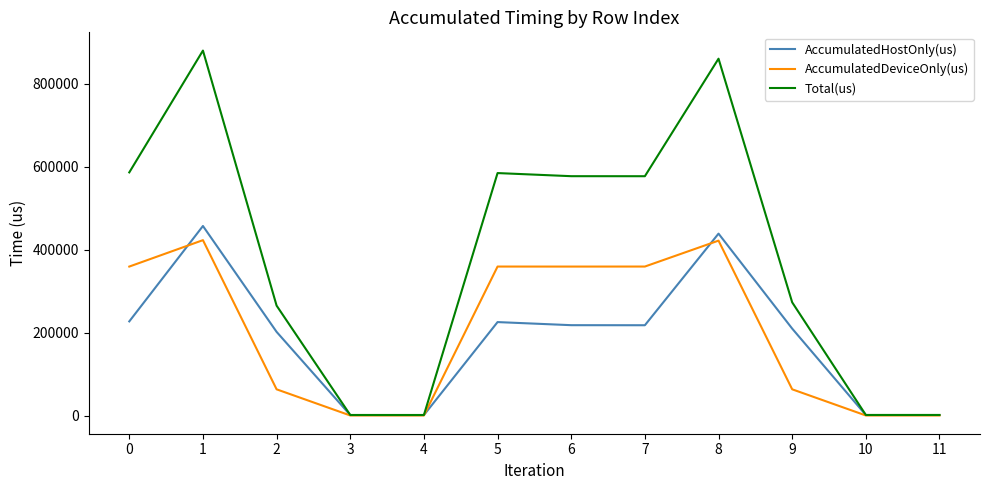

What is the difference between the Total(us) values at 2 and 10?

263688.0